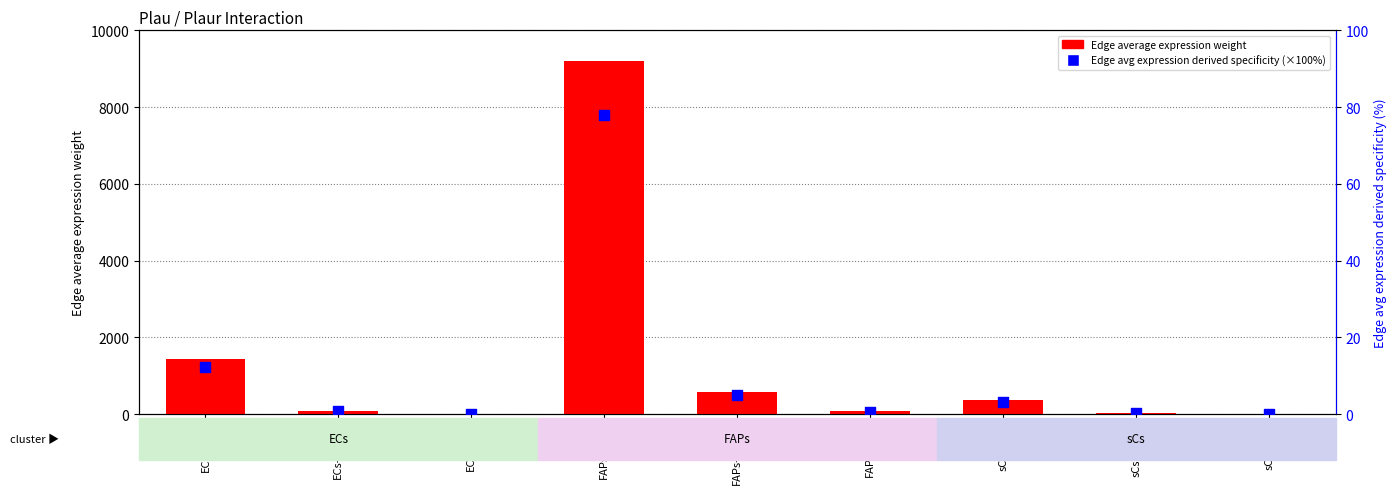

At how many categories does at least one series exceed 67?

6